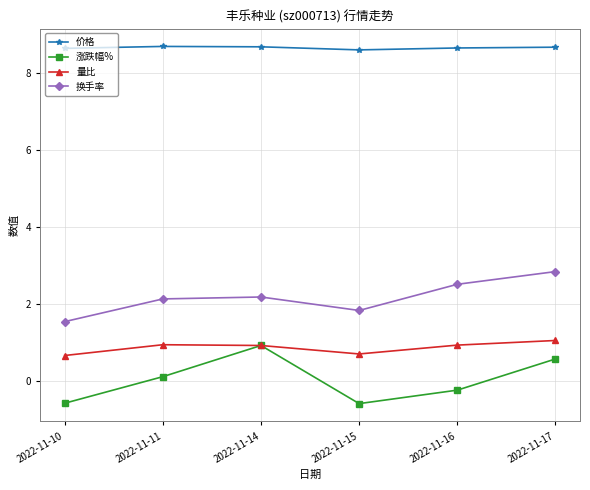

The value of 量比 at 2022-11-14 is 0.9. True or false?

True